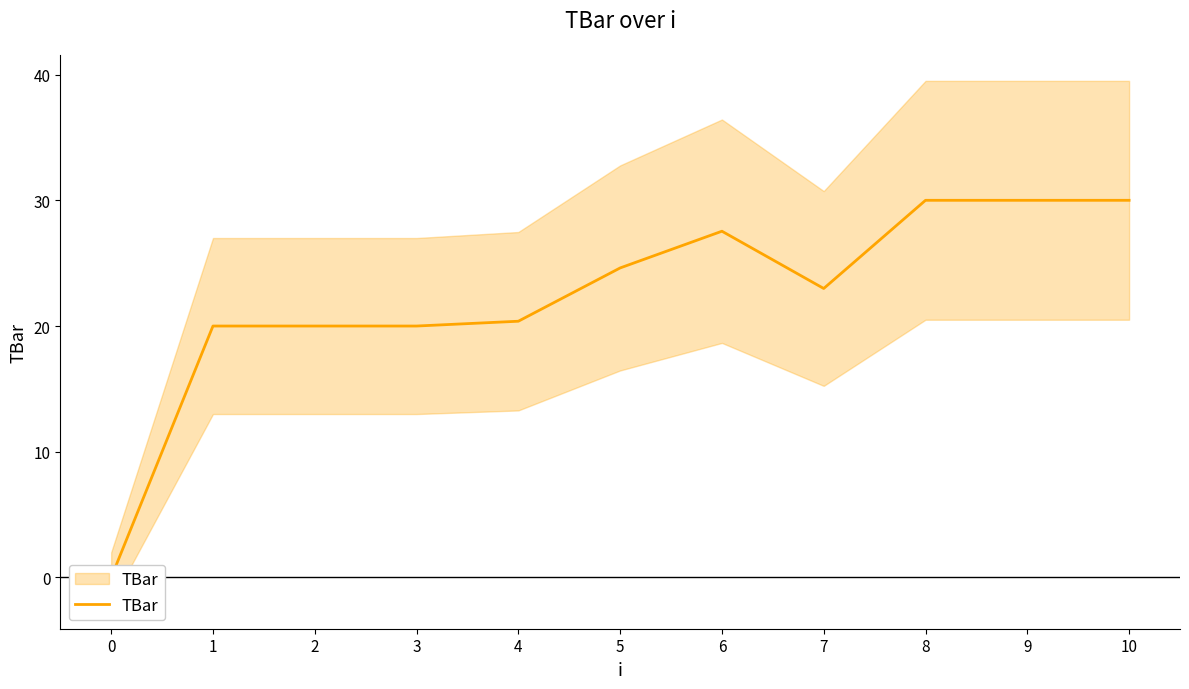

True or false: the data has more than 2 interior local peaks.

False